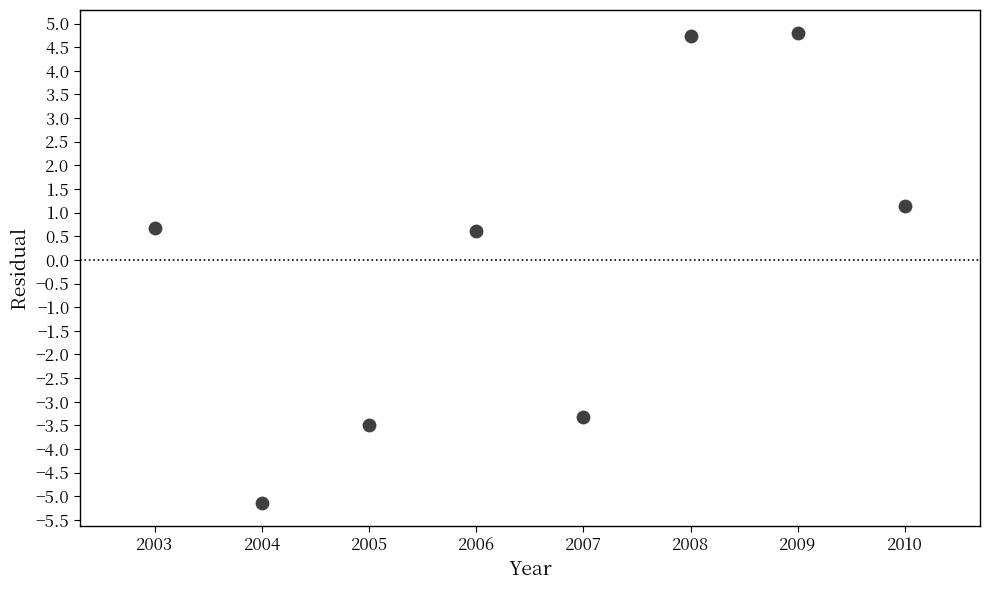

What is the range of X values (max minus min)?

7.0